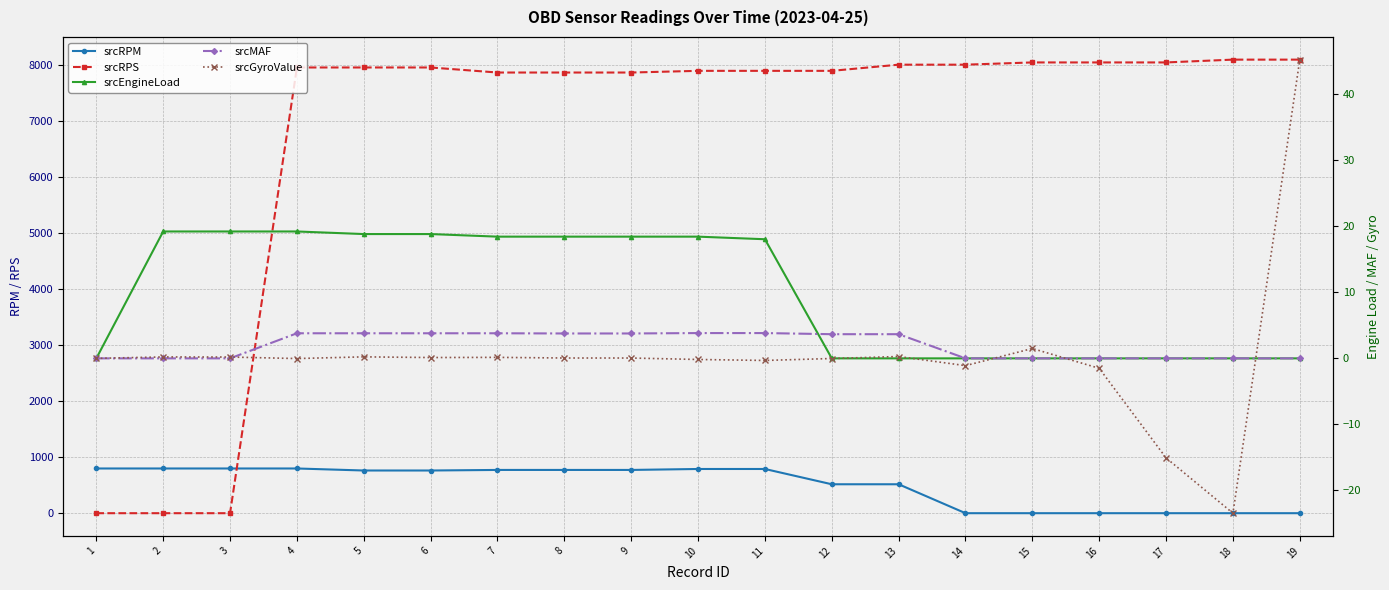

What are all the series names shown in the legend?

srcRPM, srcRPS, srcEngineLoad, srcMAF, srcGyroValue